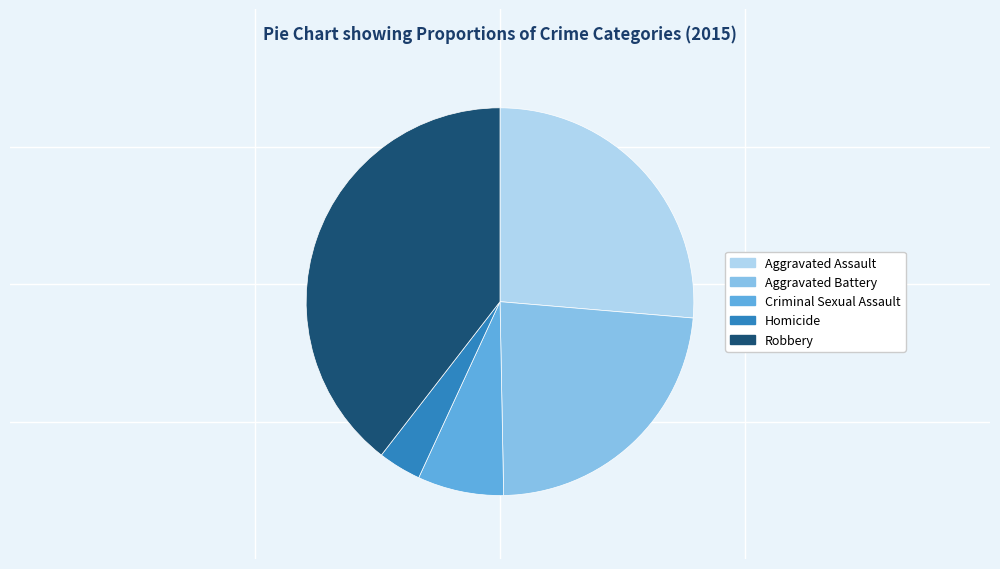

Does any single category account for the majority?

No